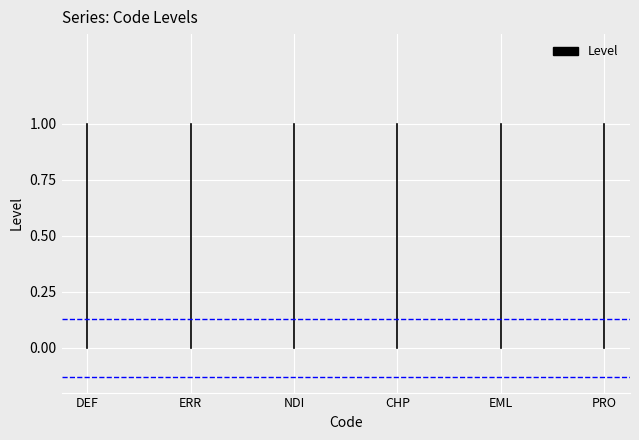

The chart shows a value of 0 at DEF. True or false?

True